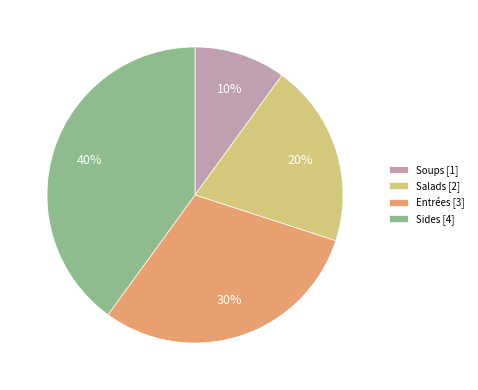

To the nearest percent, what is the difference between the largest and smallest slice percentages?

30%